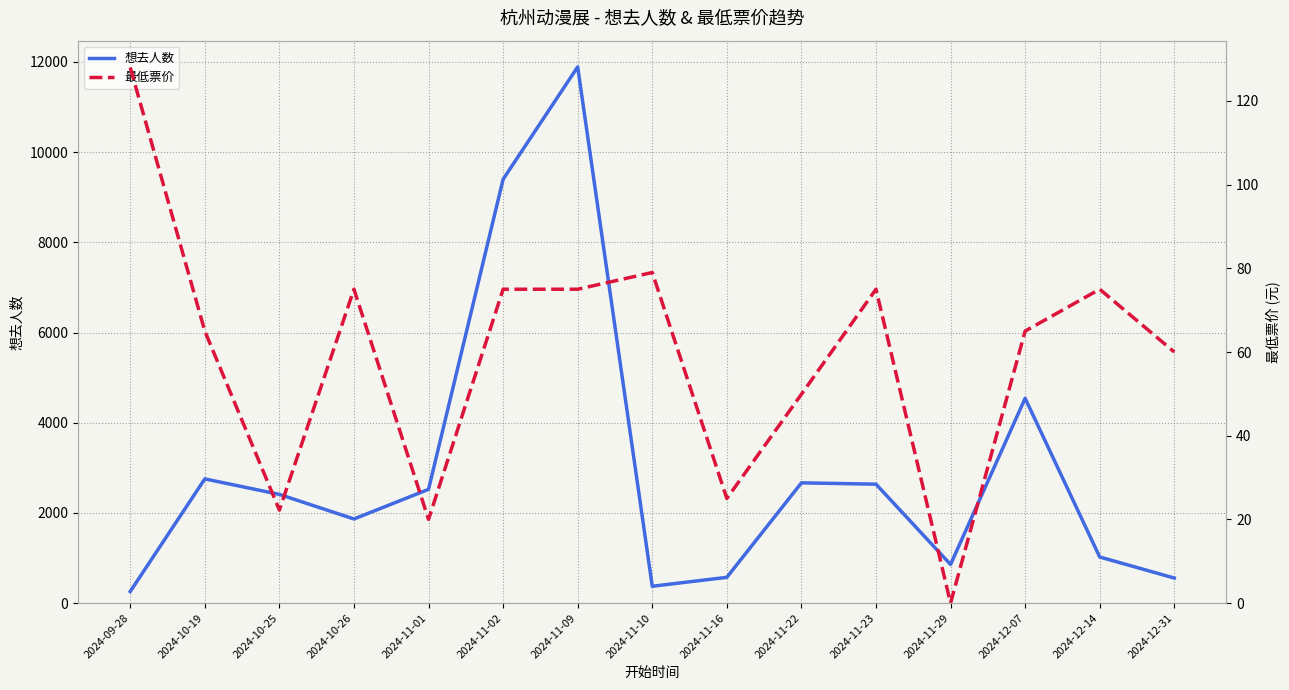

True or false: 想去人数 and 最低票价 intersect in this chart.

False